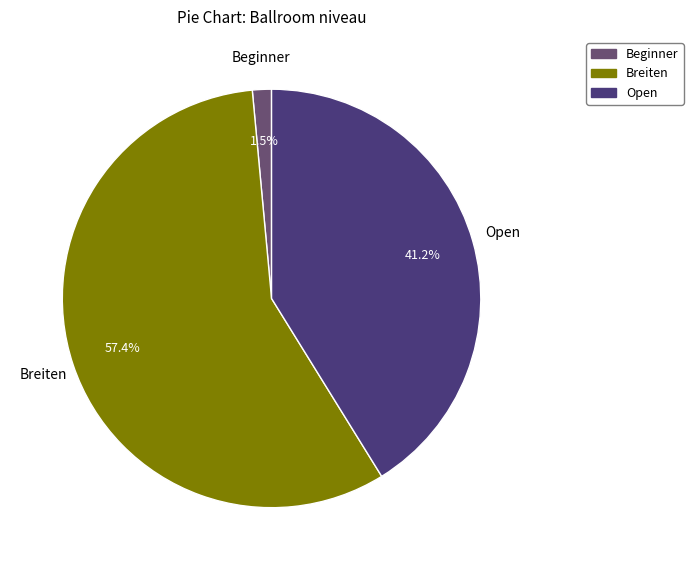

How many segments does this pie chart have?

3